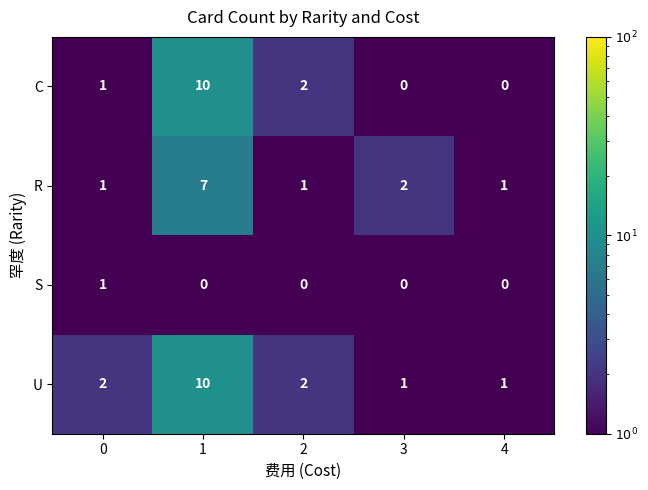

What is the difference between the maximum and minimum values in the R series?

6